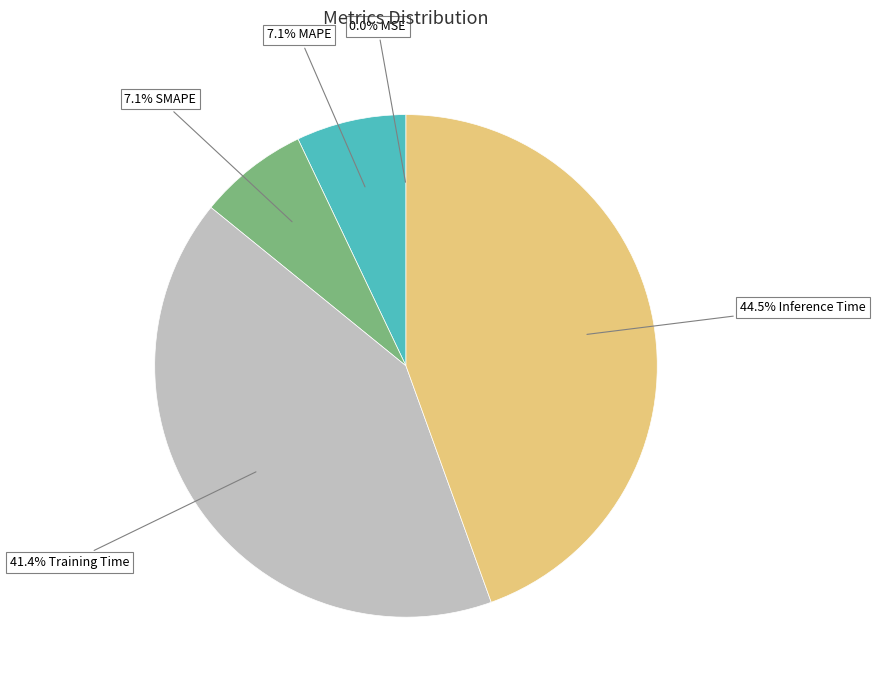

Is there any slice that represents more than half of the pie?

No